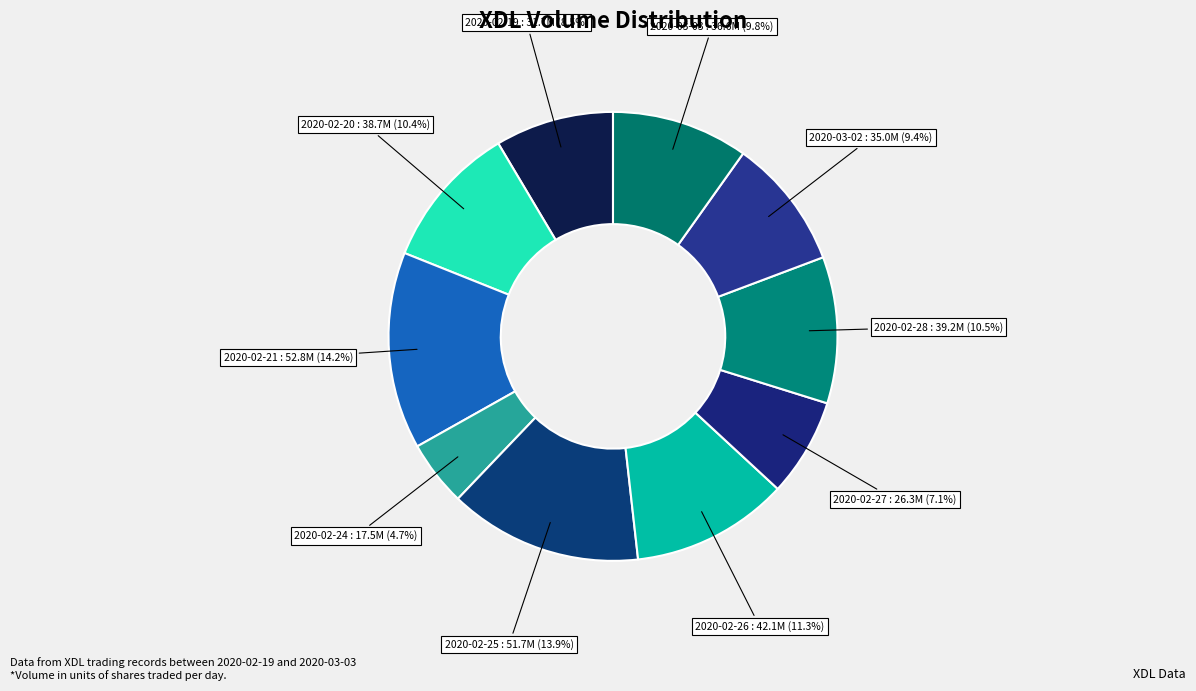

Is the sum of 2020-02-28 and 2020-02-24 greater than half?

No